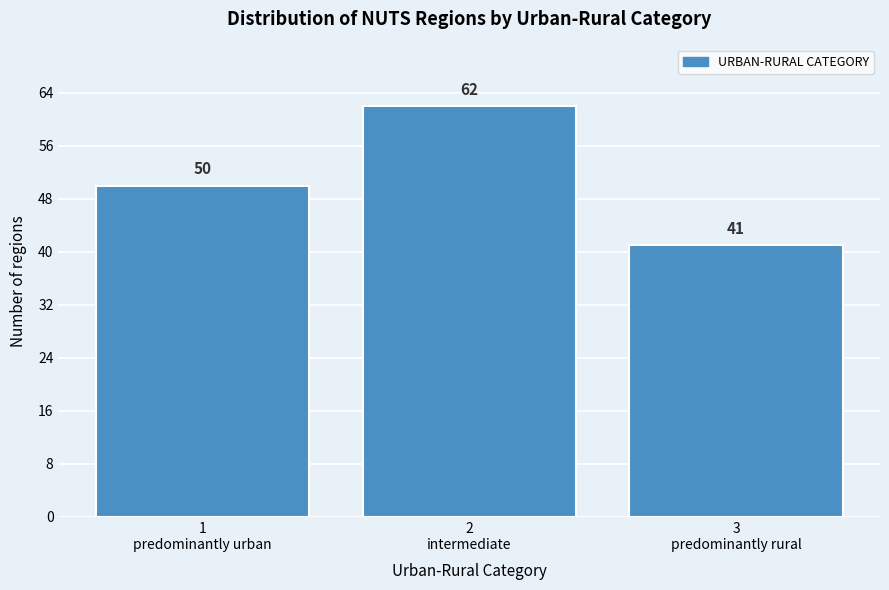

Reading right to left, extract all data points from this chart.

41	62	50